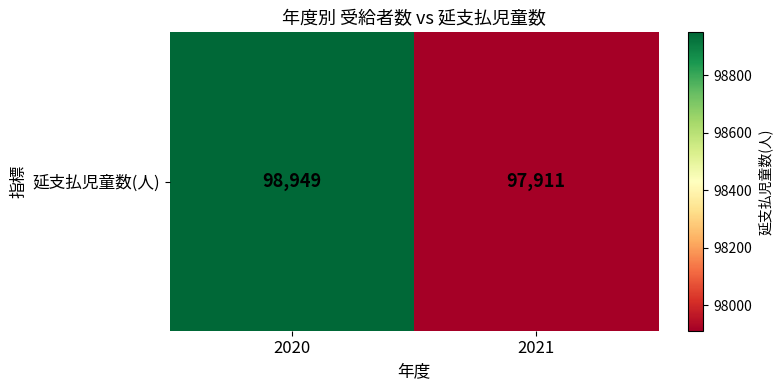

Is it true that the value at 2021 is 97911?

True